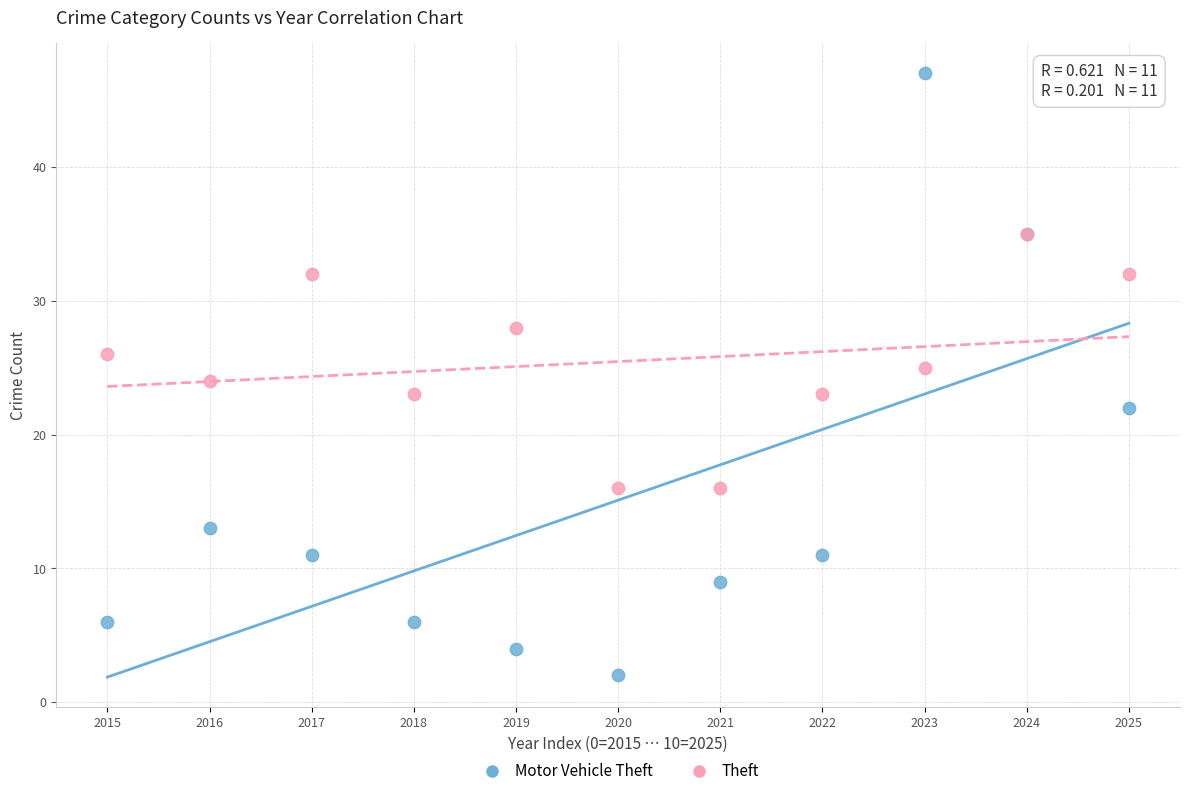

Which series reaches the minimum Y coordinate?

Motor Vehicle Theft